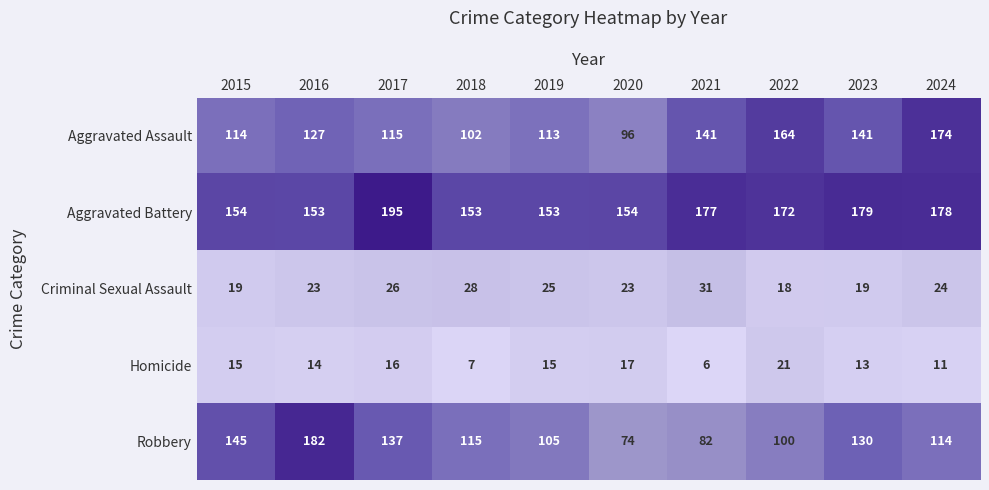

What is the spread (max minus min) of values at 2021?

171